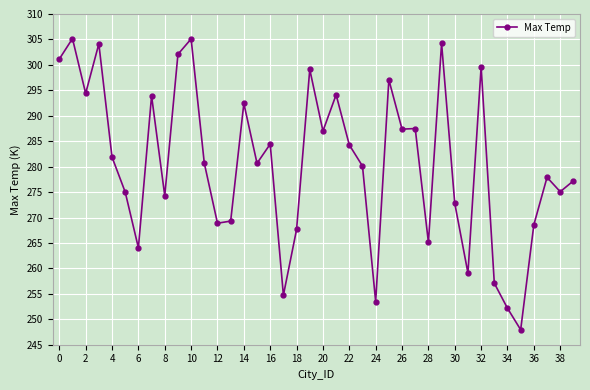

Count the number of categories in the chart.

40